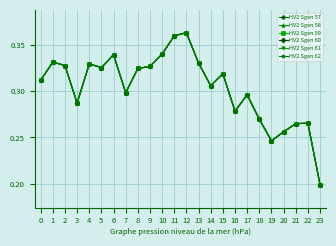

Rank the series at 7 from highest to lowest value.

HV2 Sgen 57, HV2 Sgen 58, HV2 Sgen 59, HV2 Sgen 60, HV2 Sgen 61, HV2 Sgen 62